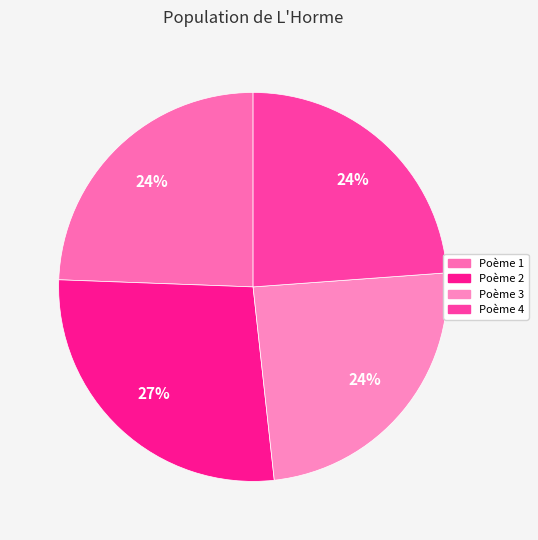

How many slices are in this pie chart?

4